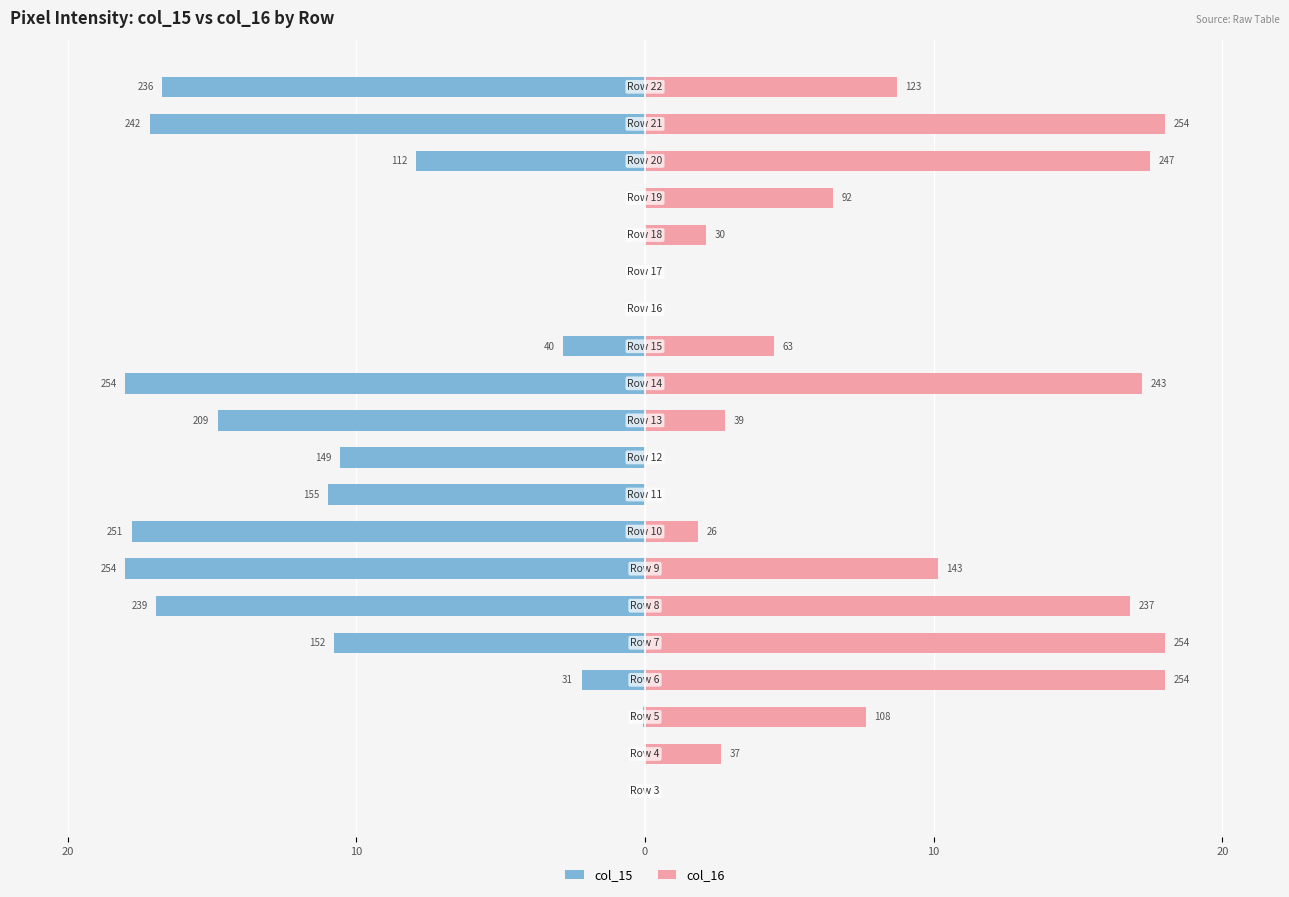

What is the average value of the col_15 series?

-8.2